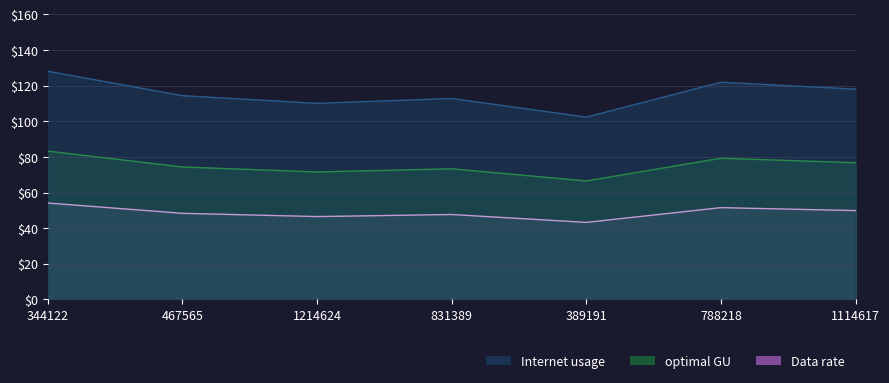

Between 831389 and 1114617, which series saw the biggest shift?

Internet usage